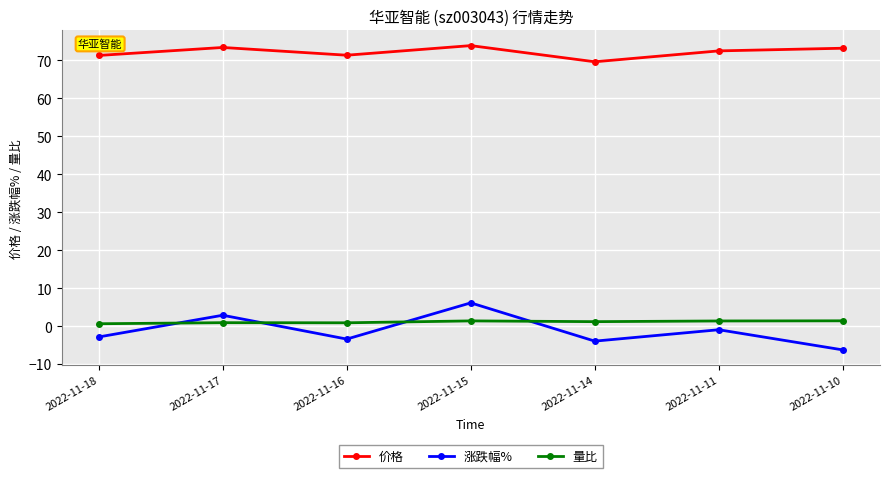

Is it true that 价格 equals 72.5 at 2022-11-11?

True